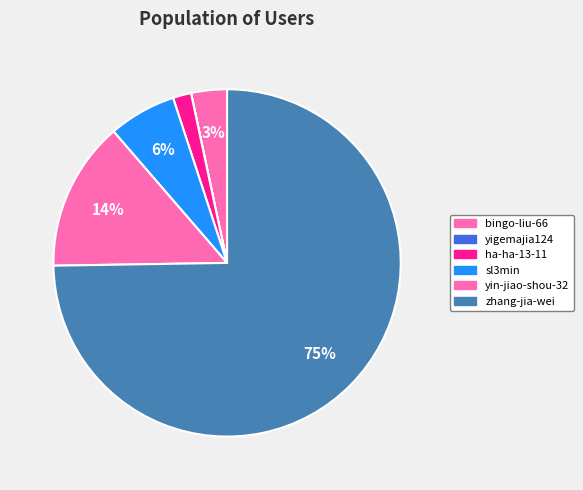

How many segments does this pie chart have?

6